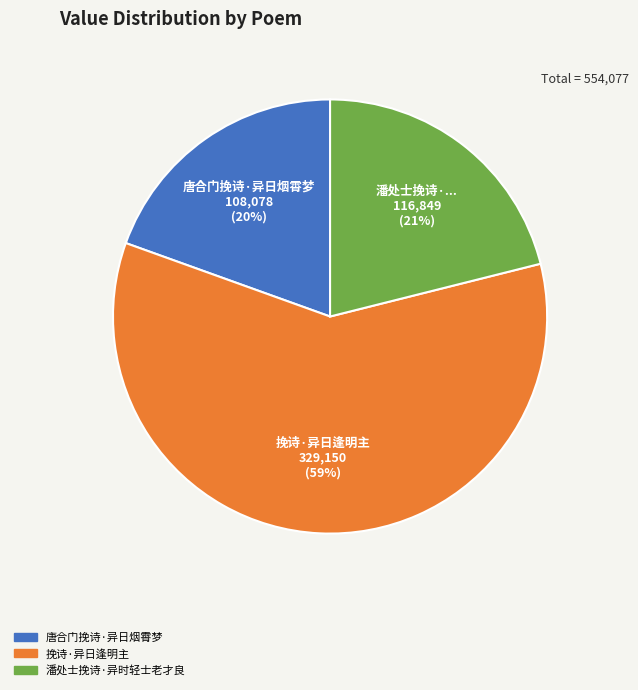

To the nearest percent, what is the average slice percentage?

33%